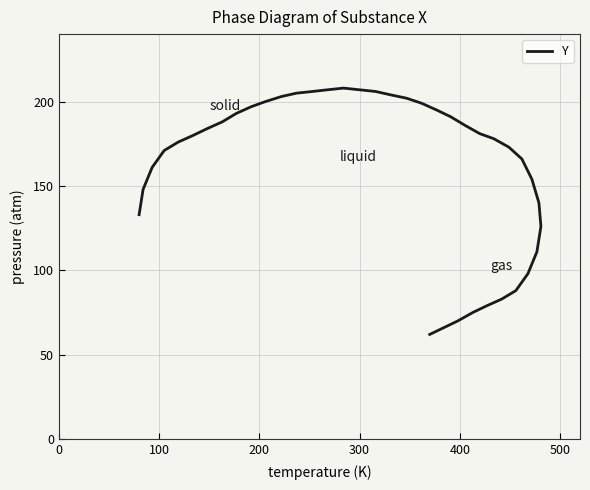

Is it true that the value at 100 is 161?

True